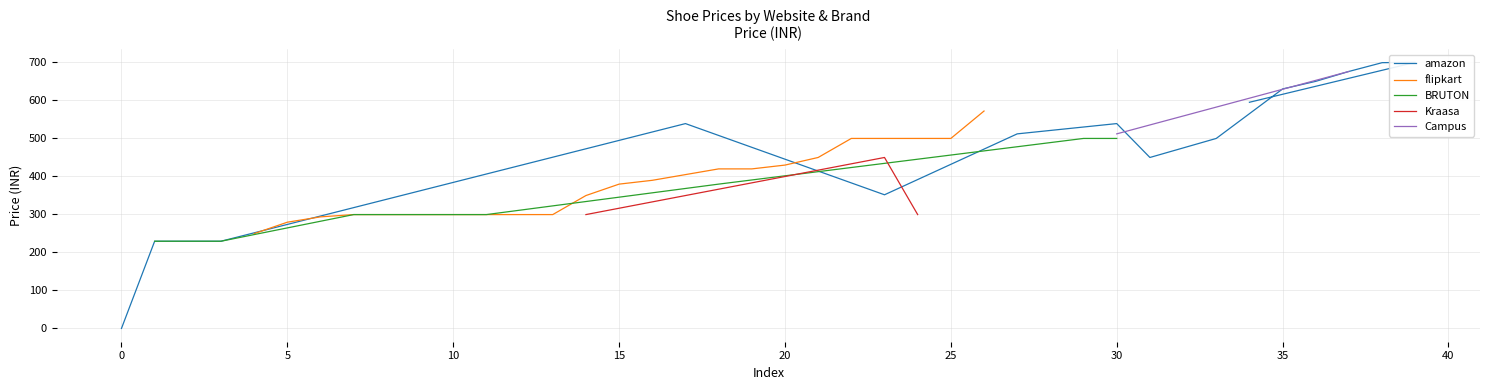

What is the maximum value for flipkart?

571